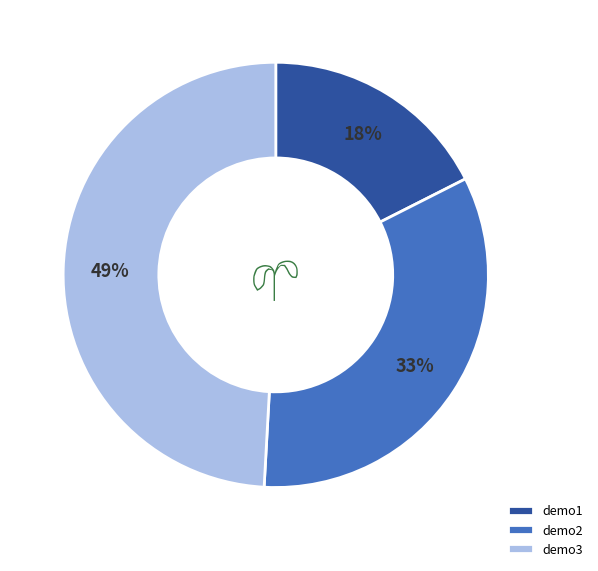

What is the smallest slice in the pie chart?

demo1